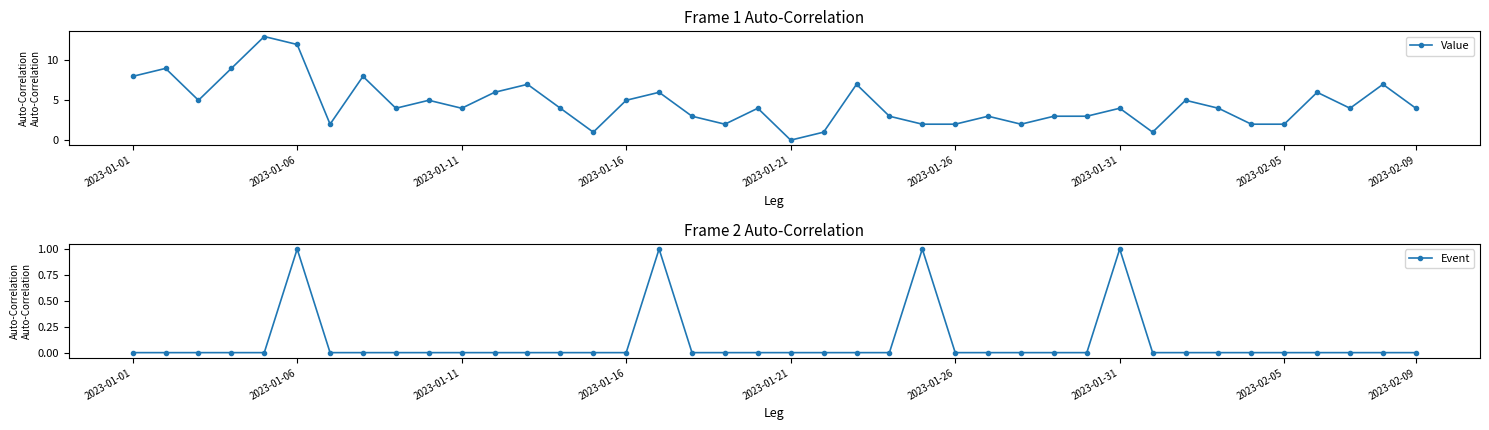

Reading left to right, extract all data points from this chart.

Value: 8	9	5	9	13	12	2	8	4	5	4	6	7	4	1	5	6	3	2	4	0	1	7	3	2	2	3	2	3	3	4	1	5	4	2	2	6	4	7	4
Event: 0	0	0	0	0	1	0	0	0	0	0	0	0	0	0	0	1	0	0	0	0	0	0	0	1	0	0	0	0	0	1	0	0	0	0	0	0	0	0	0